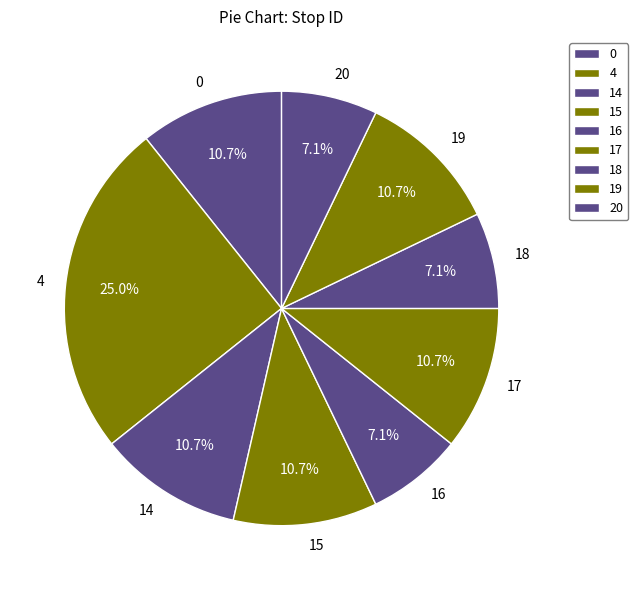

To the nearest percent, what is the difference between the 19 and 0 slice percentages?

0%